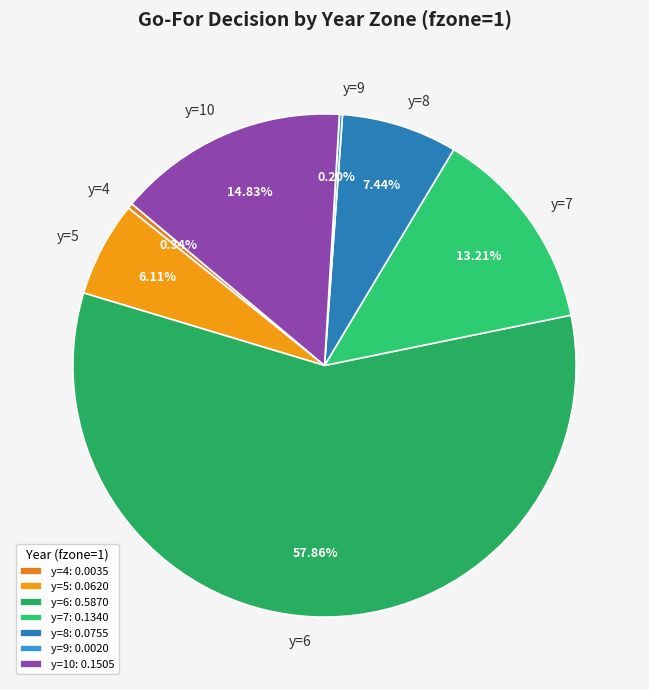

Which has a higher value, y=7 or y=4?

y=7